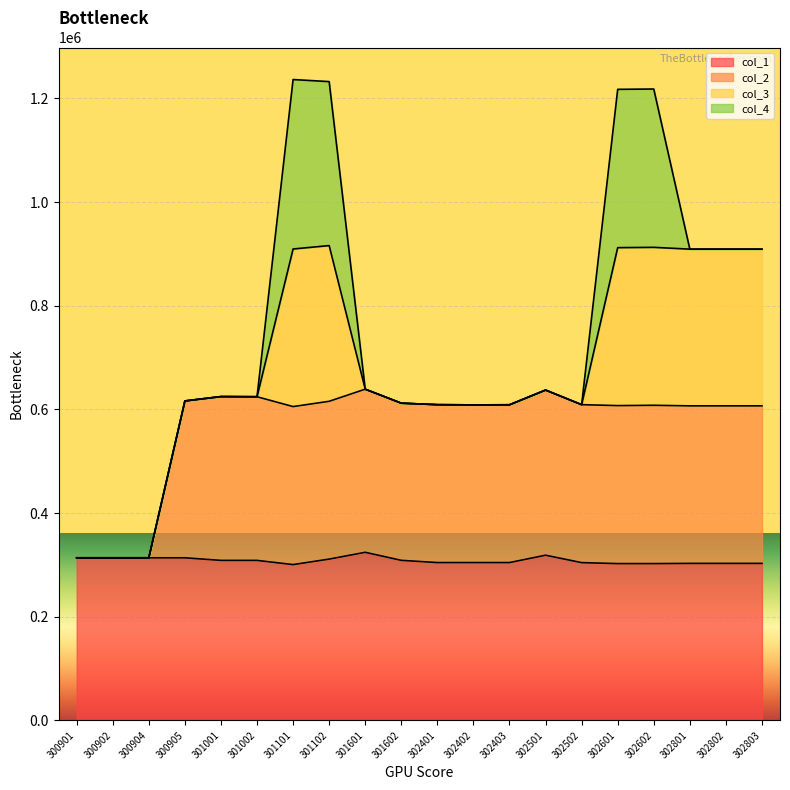

True or false: col_1 has a value of 151469 at 302502.

False